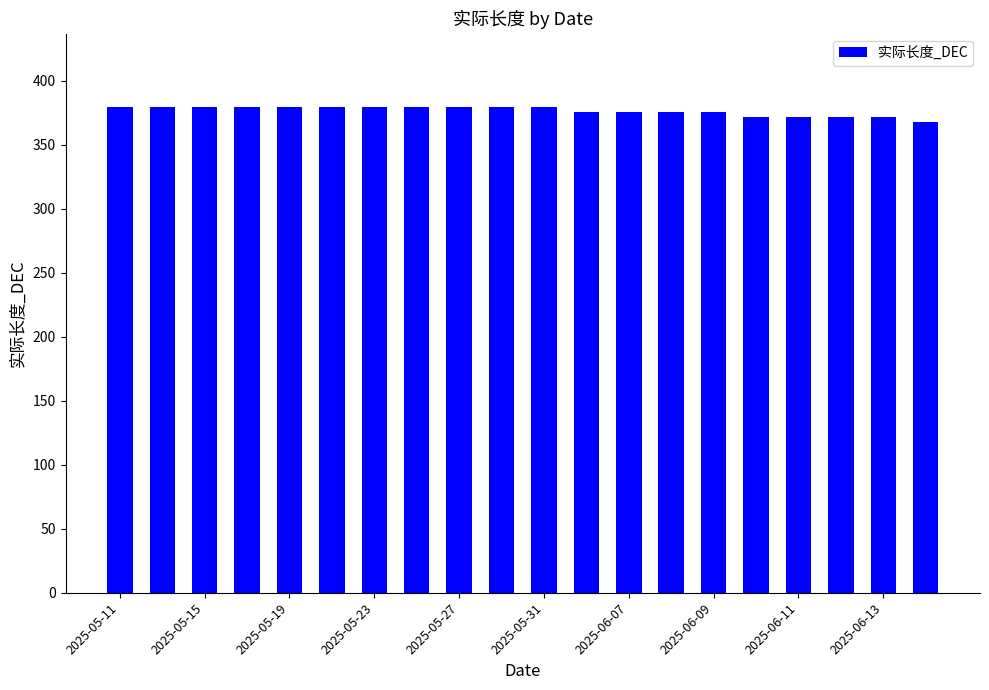

How many values are below 380?

9